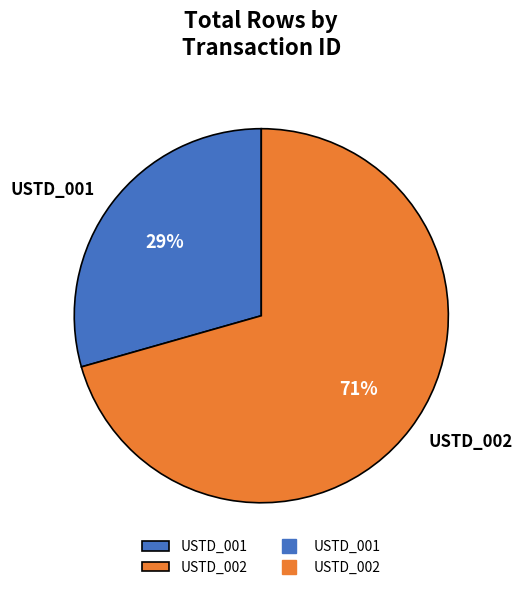

Which slice is the smallest?

USTD_001